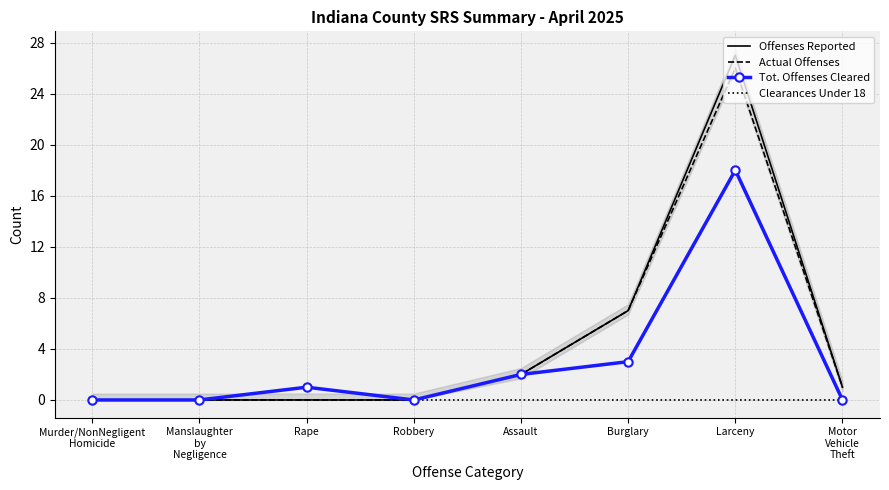

Count the Clearances Under 18 values in the range 0 to 1.

8